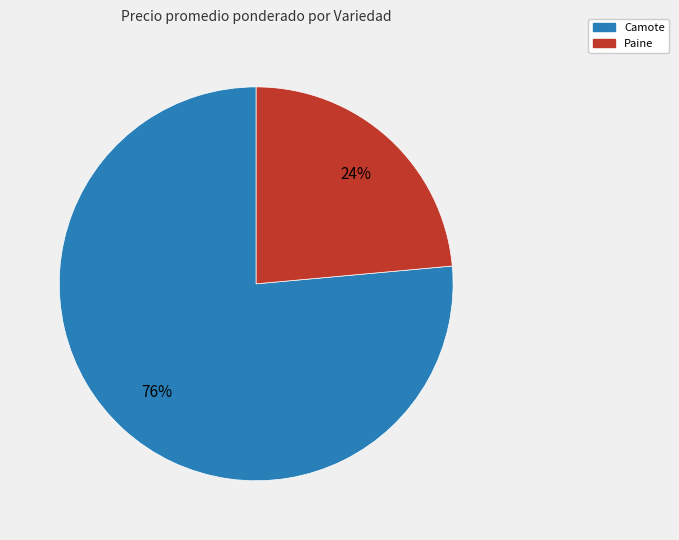

Is there any slice that represents more than half of the pie?

Yes